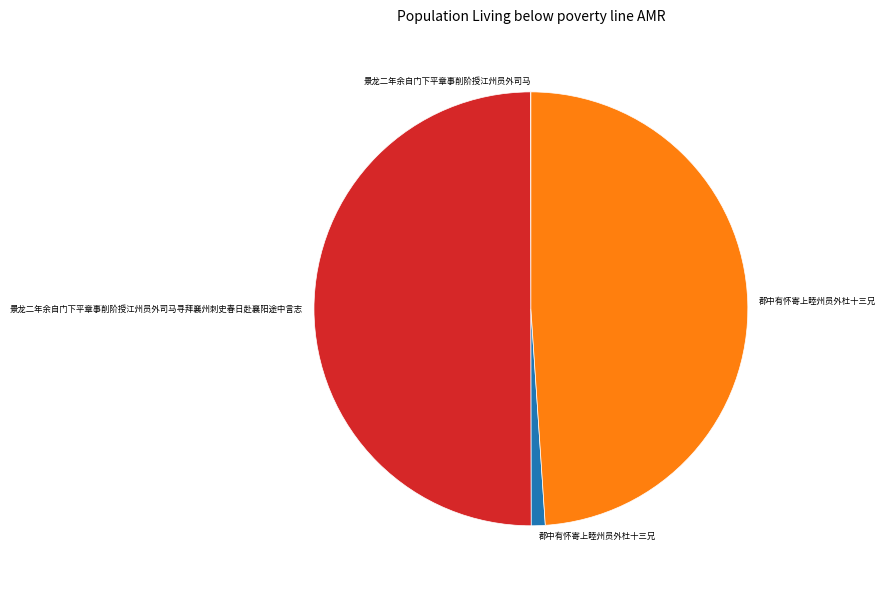

Which category has the biggest portion of the pie?

景龙二年余自门下平章事削阶授江州员外司马寻拜襄州刺史春日赴襄阳途中言志